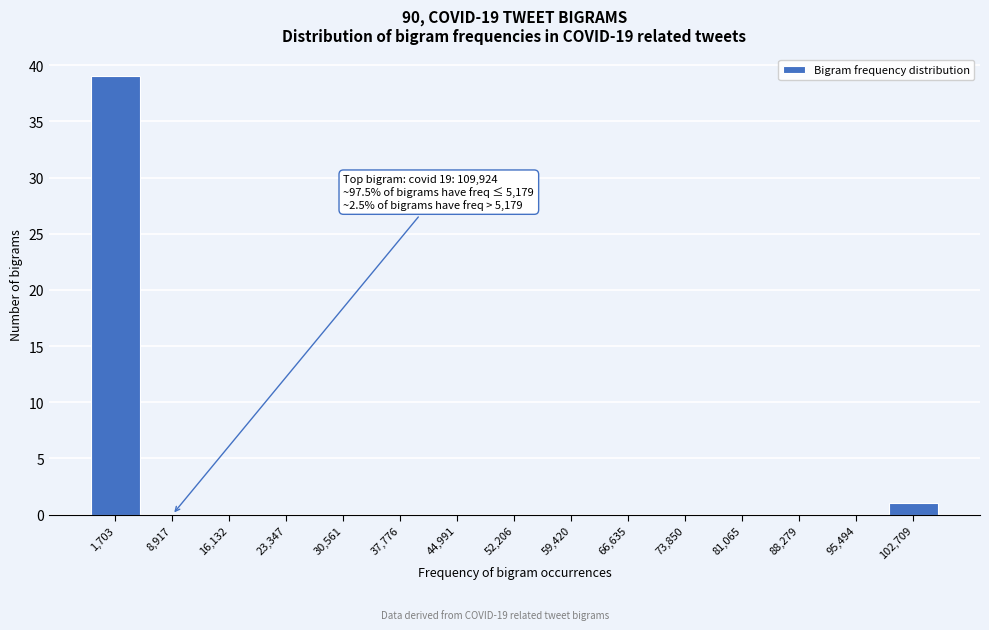

Reading left to right, extract all data points from this chart.

1,703=39	8,917=0	16,132=0	23,347=0	30,561=0	37,776=0	44,991=0	52,206=0	59,420=0	66,635=0	73,850=0	81,065=0	88,279=0	95,494=0	102,709=1